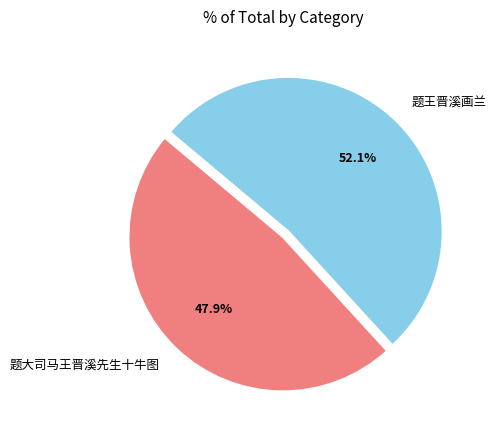

Which slice is the largest?

题王晋溪画兰